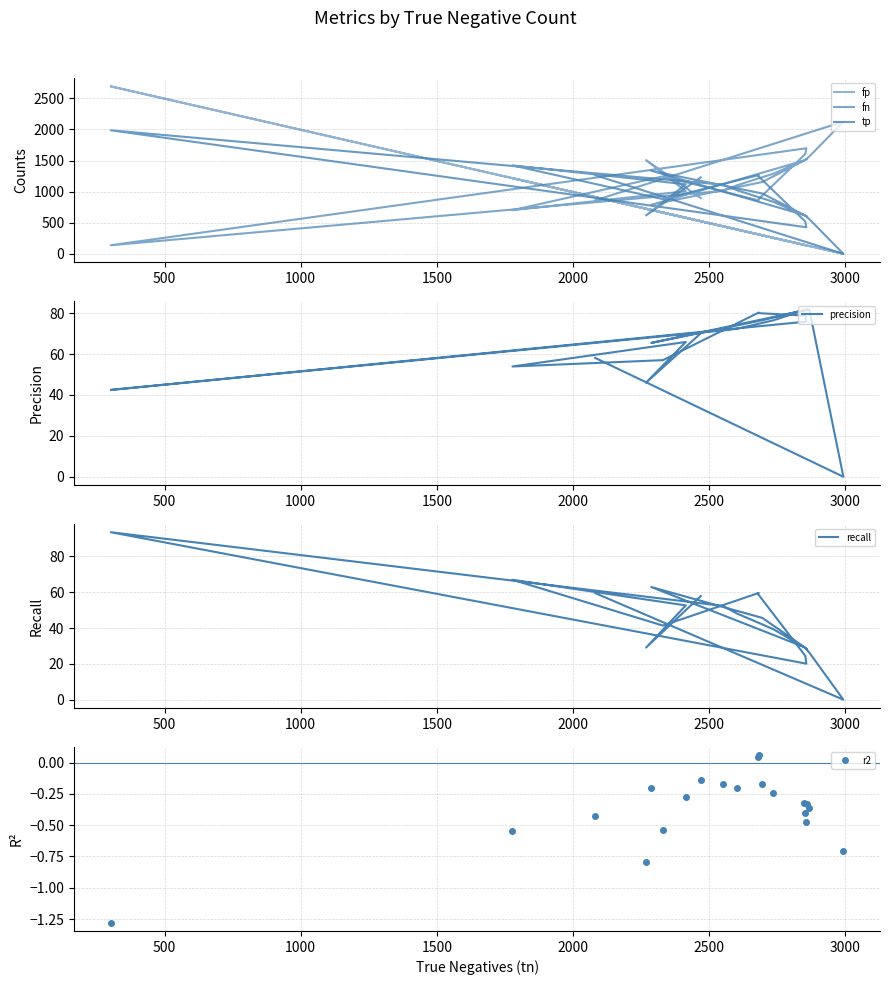

What is the difference between the maximum and minimum values in the precision series?

81.9